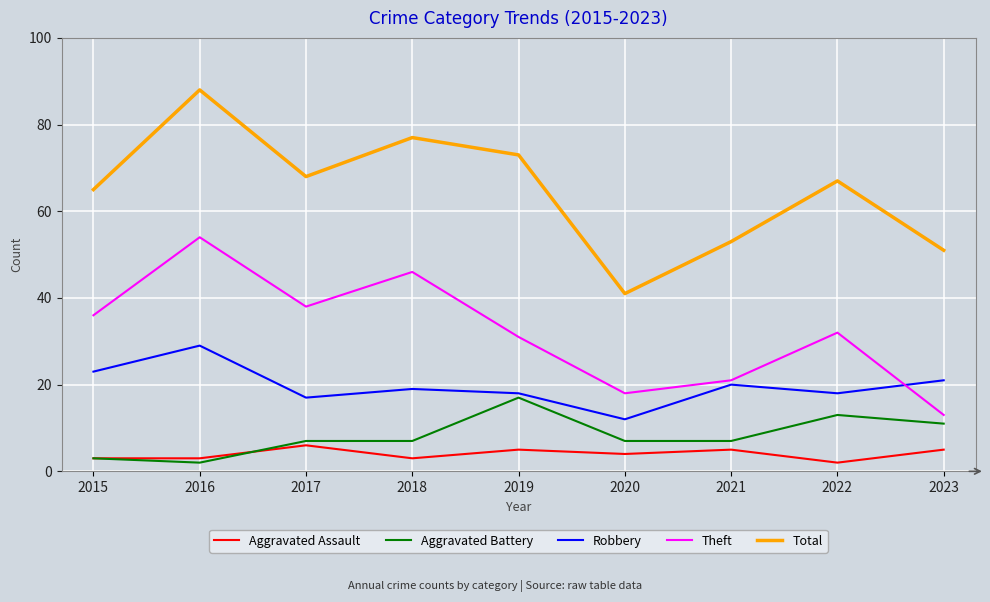

Where is Aggravated Assault nearest to the value 4?

2020